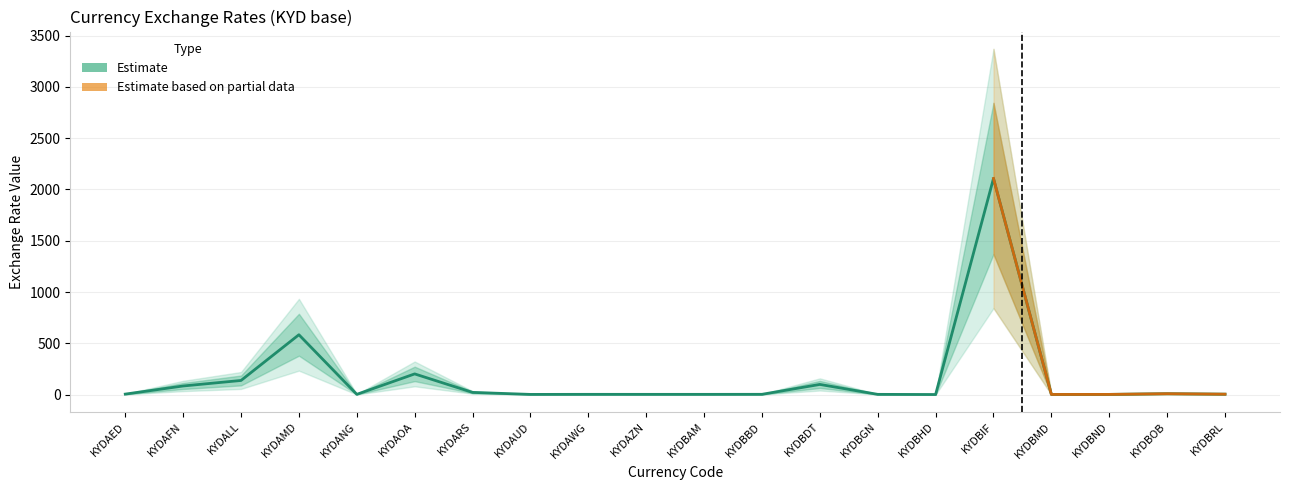

Reading left to right, what are all the values shown in this chart?

4.5	83.7	137.4	583.3	2.2	201.4	21.1	1.5	2.2	2.1	2.0	2.4	98.8	2.0	0.5	2106.9	1.2	1.7	8.4	3.8